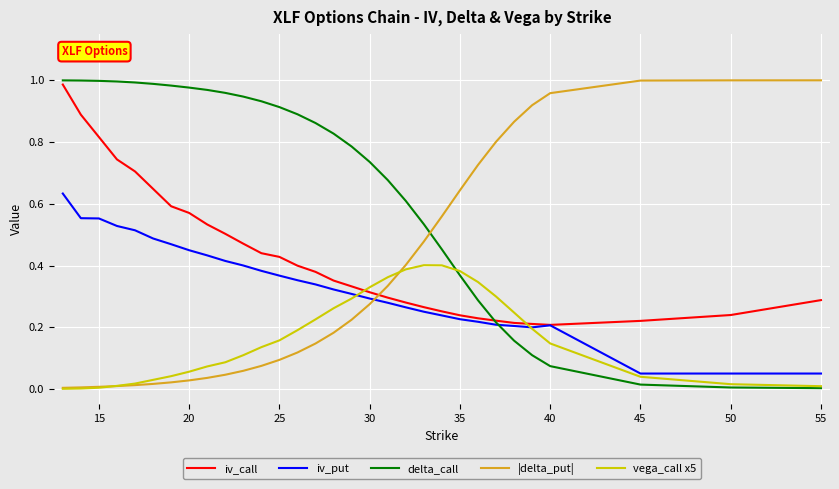

How many times do iv_call and |delta_put| cross each other?

1